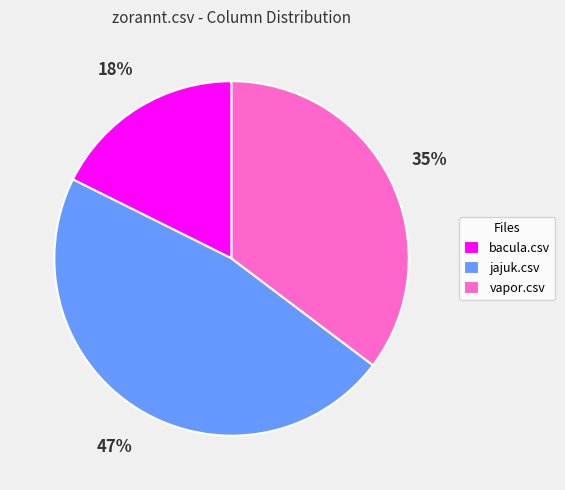

Which has a higher value, vapor.csv or jajuk.csv?

jajuk.csv